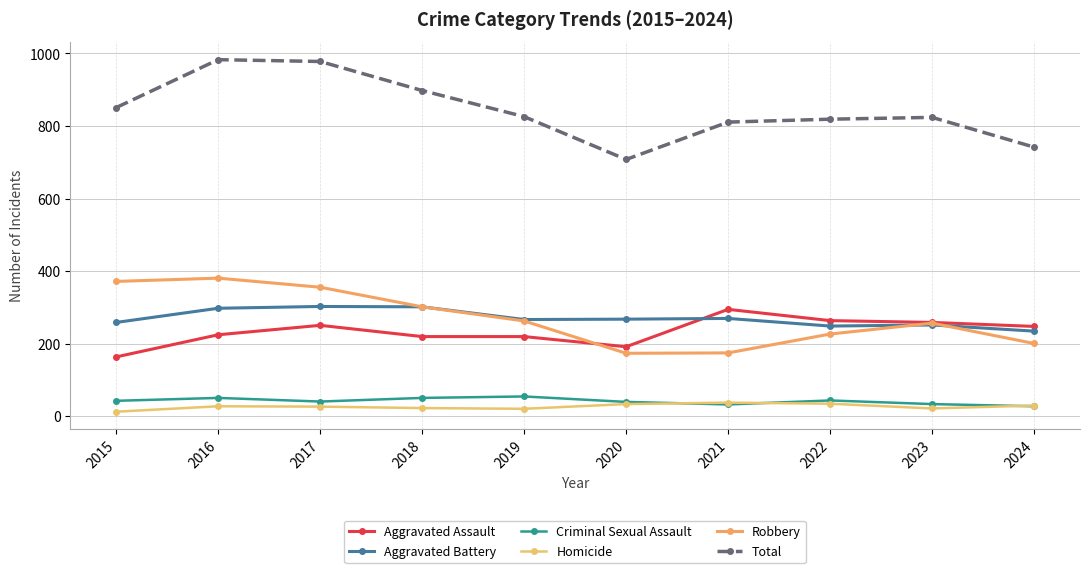

In Criminal Sexual Assault, how many points are lower than both neighbors (excluding endpoints)?

2